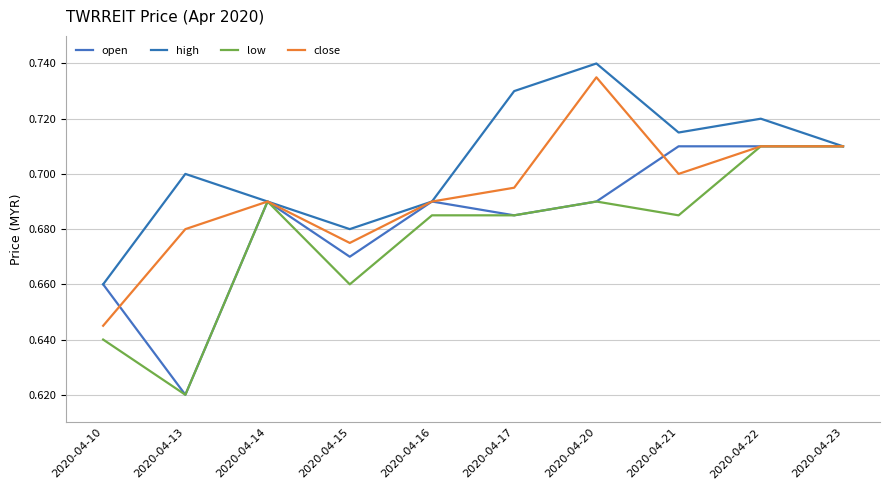

How many lines are shown in the chart?

4